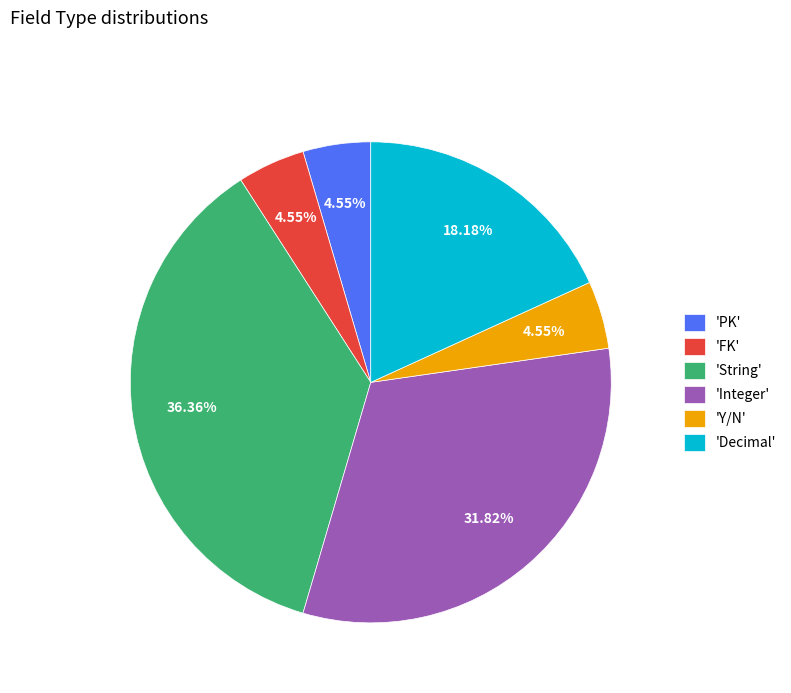

Between 'PK' and 'String', which is larger?

'String'